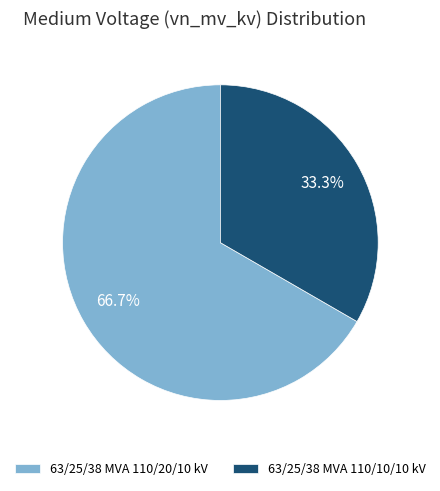

To the nearest percent, what is the difference between the 63/25/38 MVA 110/10/10 kV and 63/25/38 MVA 110/20/10 kV slice percentages?

33%